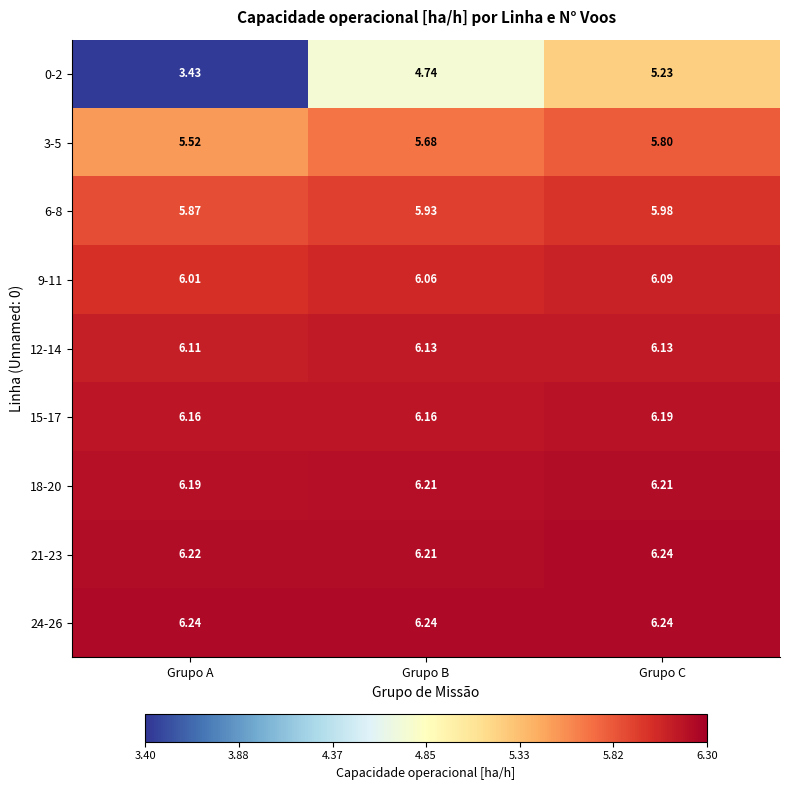

At which label does 0-2 first exceed 4?

Grupo B